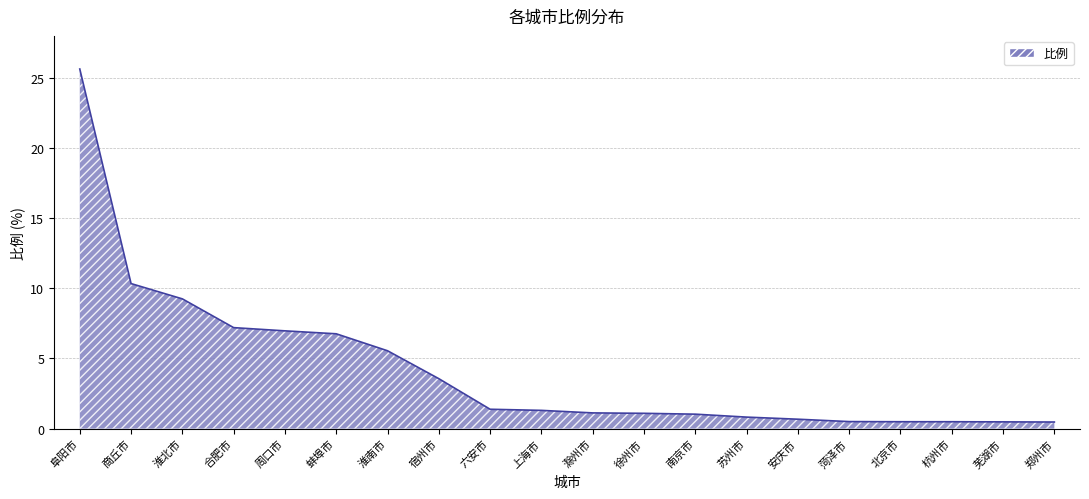

Is it true that the value at 淮南市 is 5.5?

True